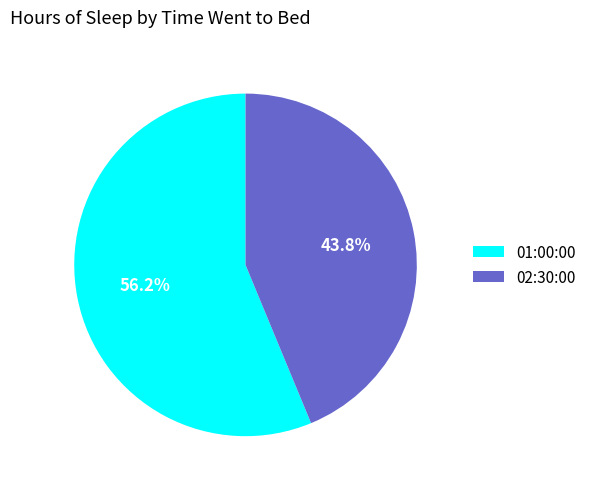

To the nearest percent, what is the average slice percentage?

50%